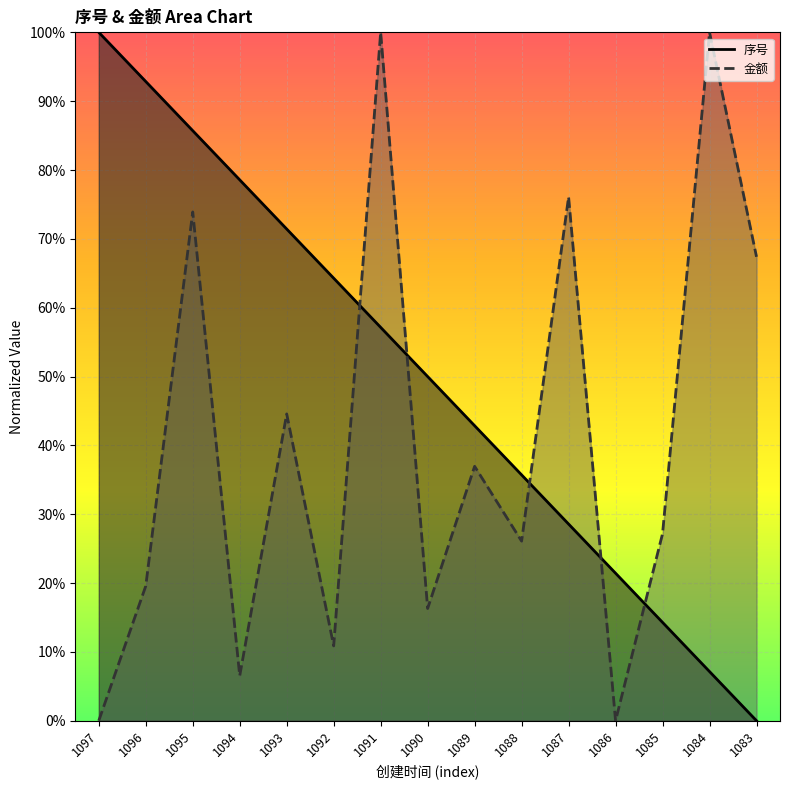

At which category is the sum across all series the highest?

1095